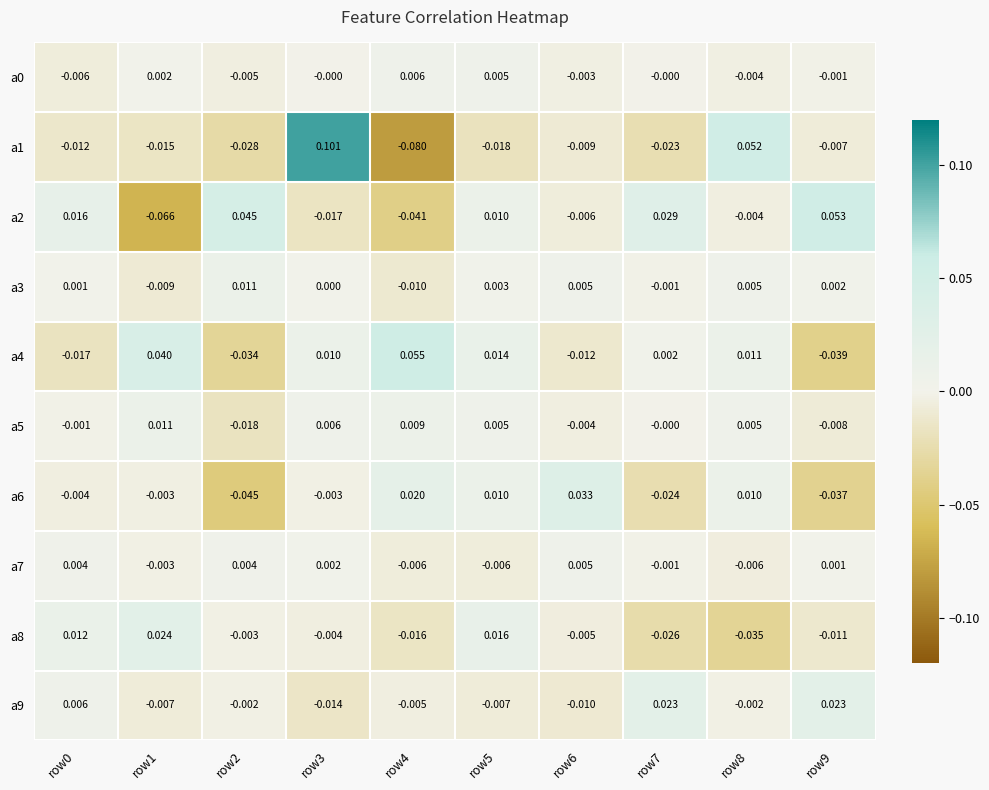

Is the value of a0 at row5 greater than the value of a1 at row7?

Yes